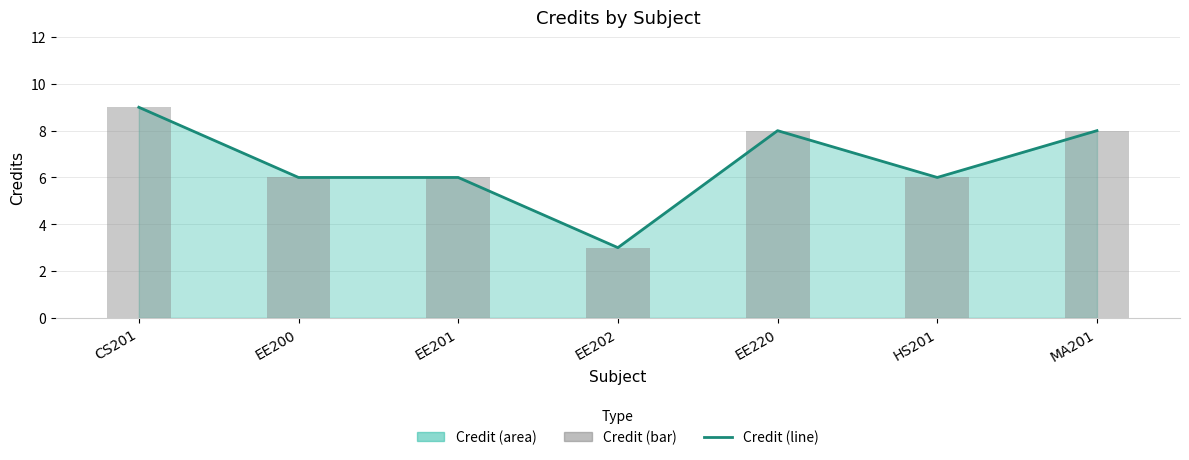

Which series has the largest total across all categories?

Credit